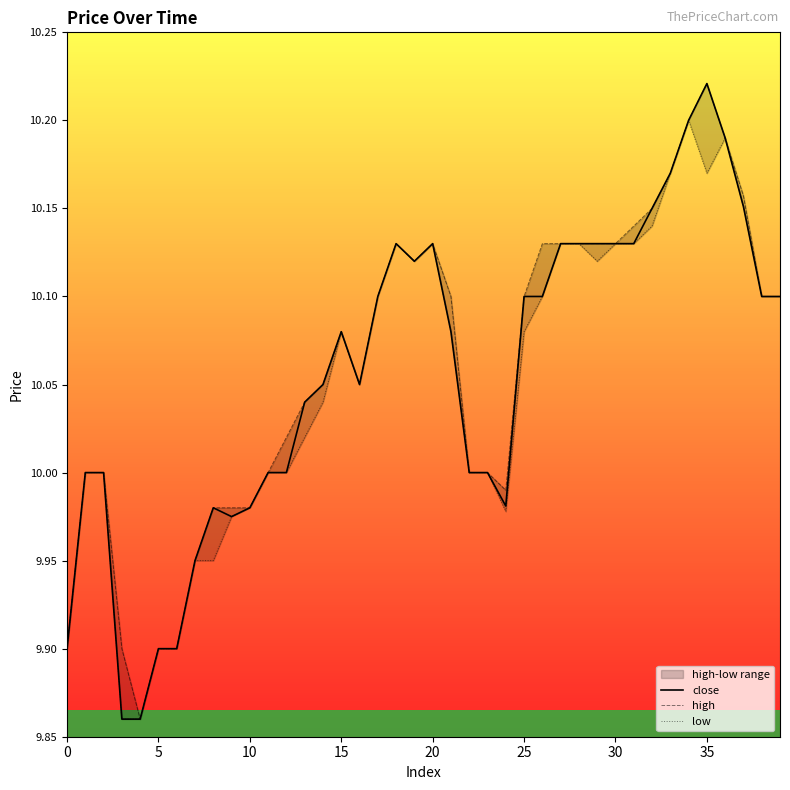

At which label does close reach its peak?

35